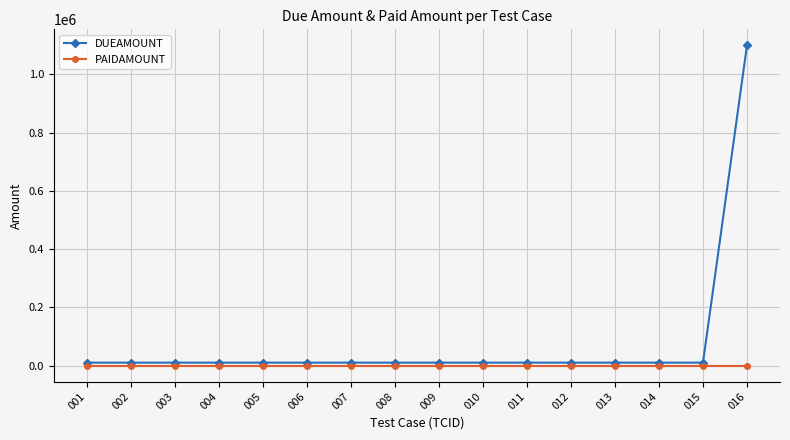

What is the value of the DUEAMOUNT point at the 14th from the left?

10000